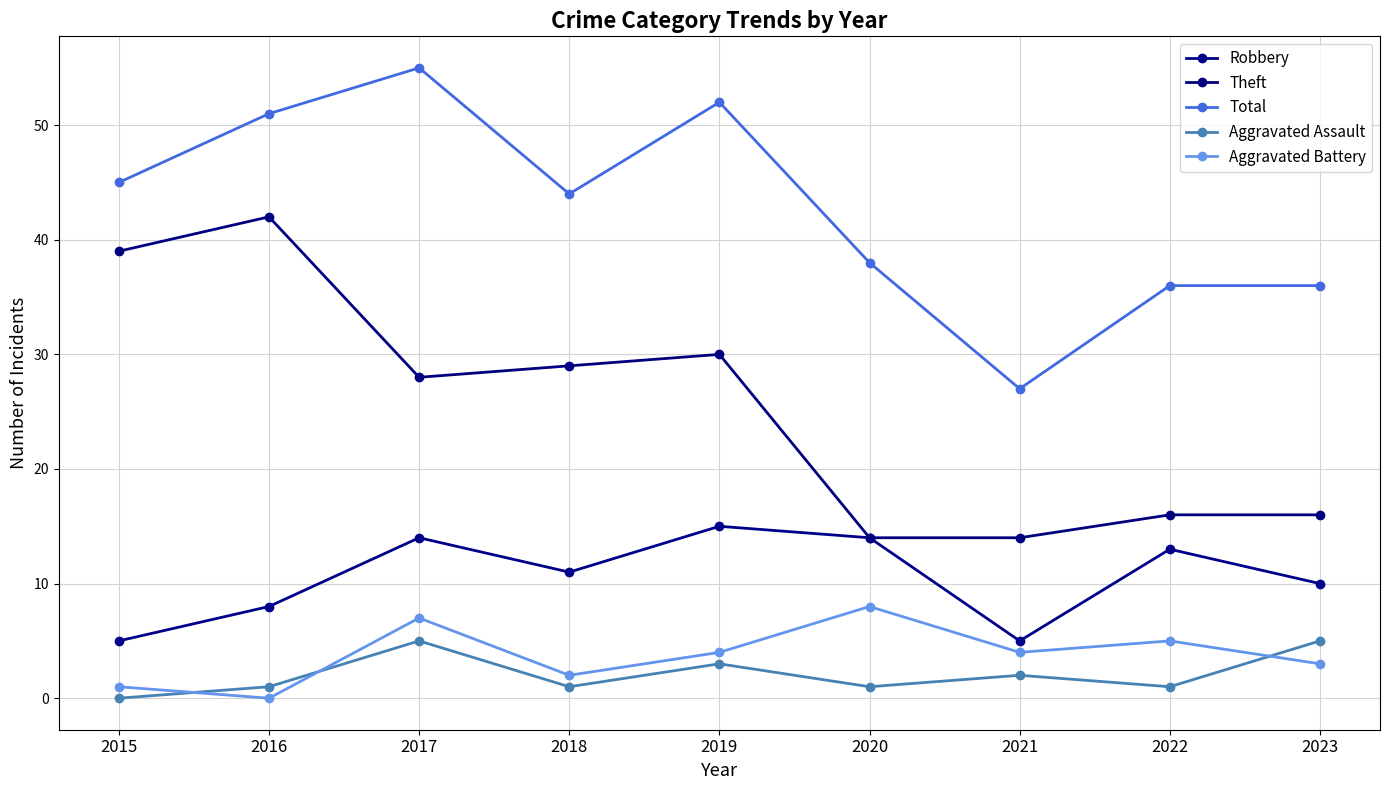

What are all the series names shown in the legend?

Robbery, Theft, Total, Aggravated Assault, Aggravated Battery